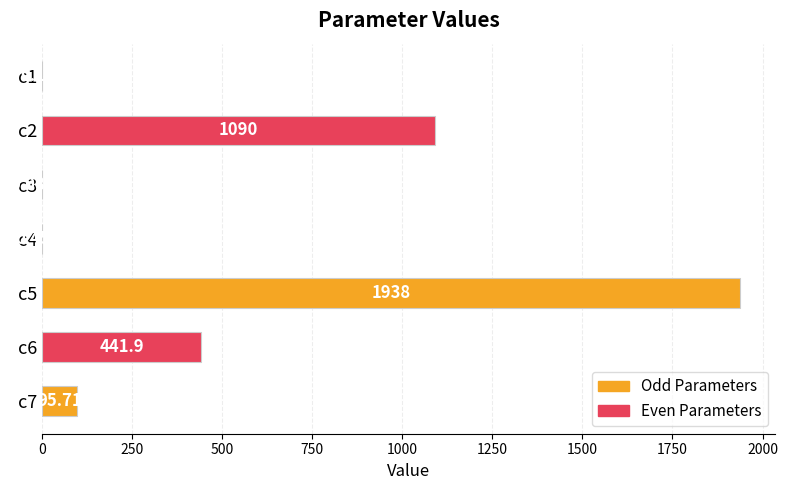

Rank the categories by value from lowest to highest.

c3, c1, c4, c7, c6, c2, c5